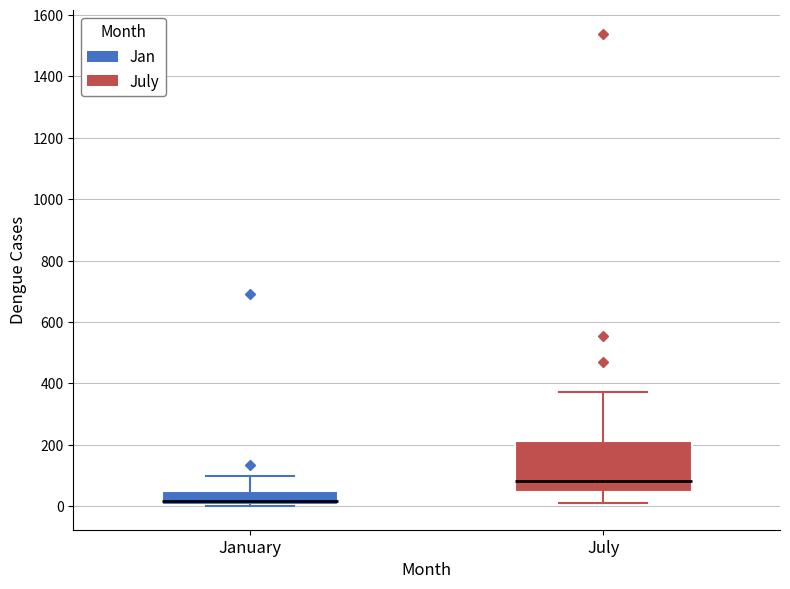

Reading left to right, transcribe this box plot: for each box, give where its median line is, the range the box spans, and where its two whiskers end, as read against the y-axis. The values are not printed on the chart, so give them approximately, as read against the axis.

January: median 20, box 0 to 40, whiskers 0 to 100
July: median 80, box 40 to 220, whiskers 0 to 380